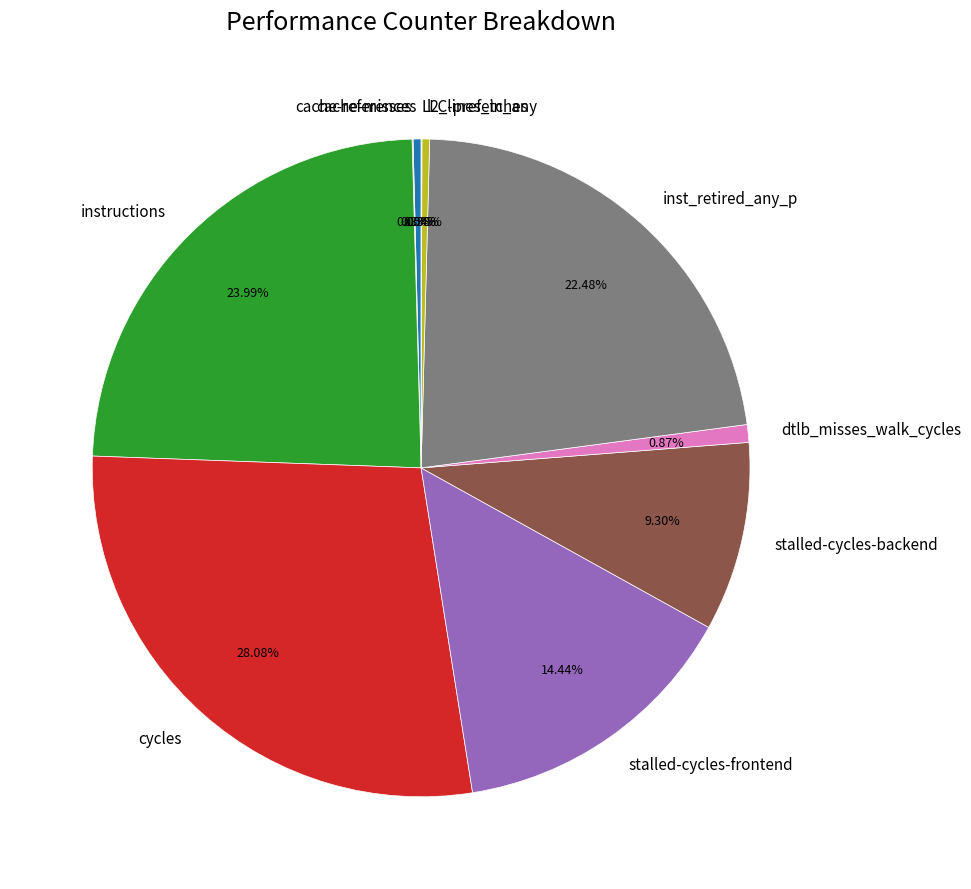

Combined, do stalled-cycles-backend and stalled-cycles-frontend account for over 50%?

No